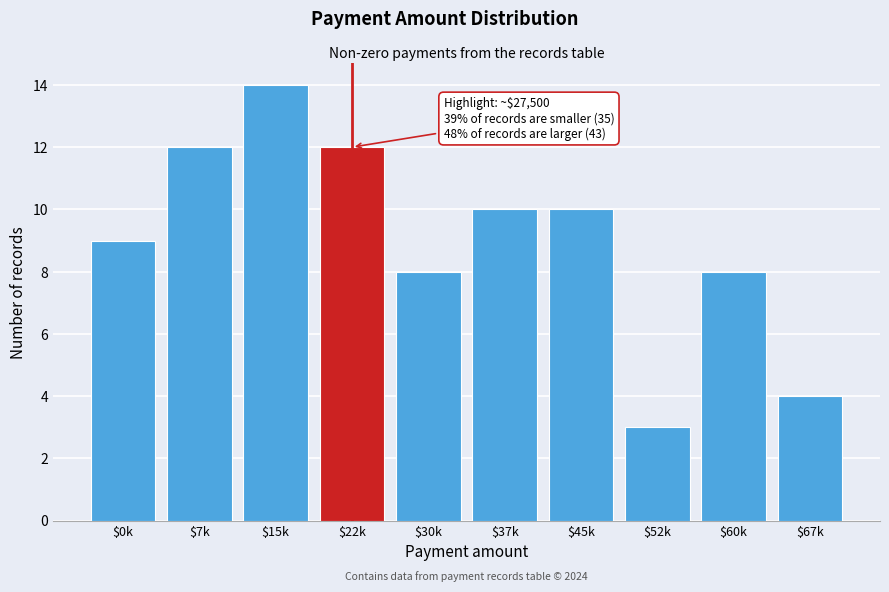

Reading left to right, extract all data points from this chart.

9	12	14	12	8	10	10	3	8	4